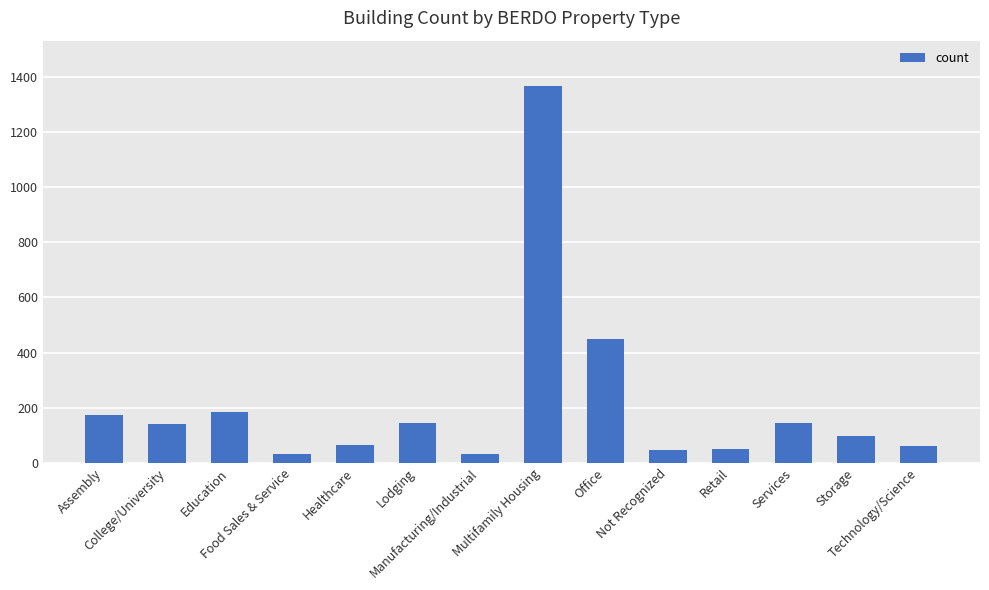

What is the maximum value shown in the chart?

1367